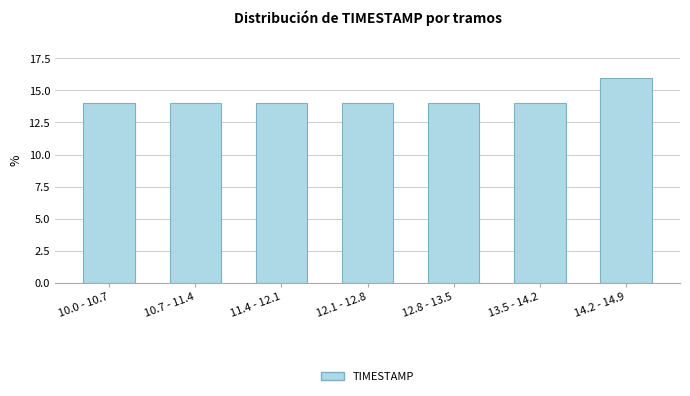

Reading right to left, transcribe all the data shown in this chart.

14.2 - 14.9=16.0	13.5 - 14.2=14.0	12.8 - 13.5=14.0	12.1 - 12.8=14.0	11.4 - 12.1=14.0	10.7 - 11.4=14.0	10.0 - 10.7=14.0